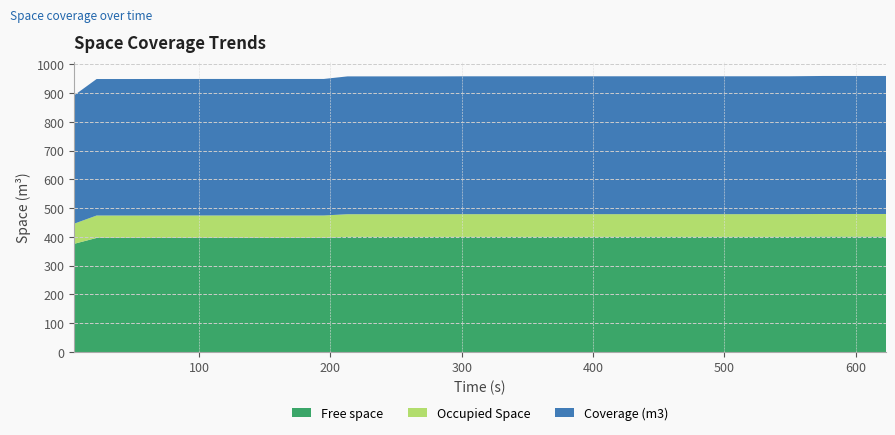

True or false: Coverage (m3) has a value of 569.8 at 575.

False